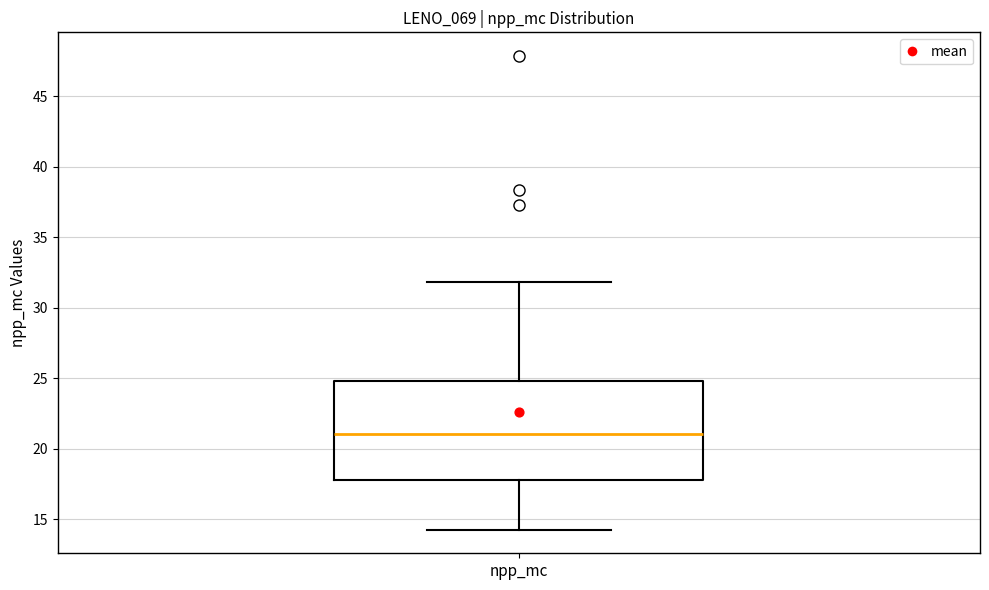

Read this box plot against the y-axis: the position of the median line, the range covered by the box, and the ends of both whiskers. The values are not printed on the chart, so give them approximately, as read against the axis.

median 21.0, box 18.0 to 25.0, whiskers 14.5 to 32.0